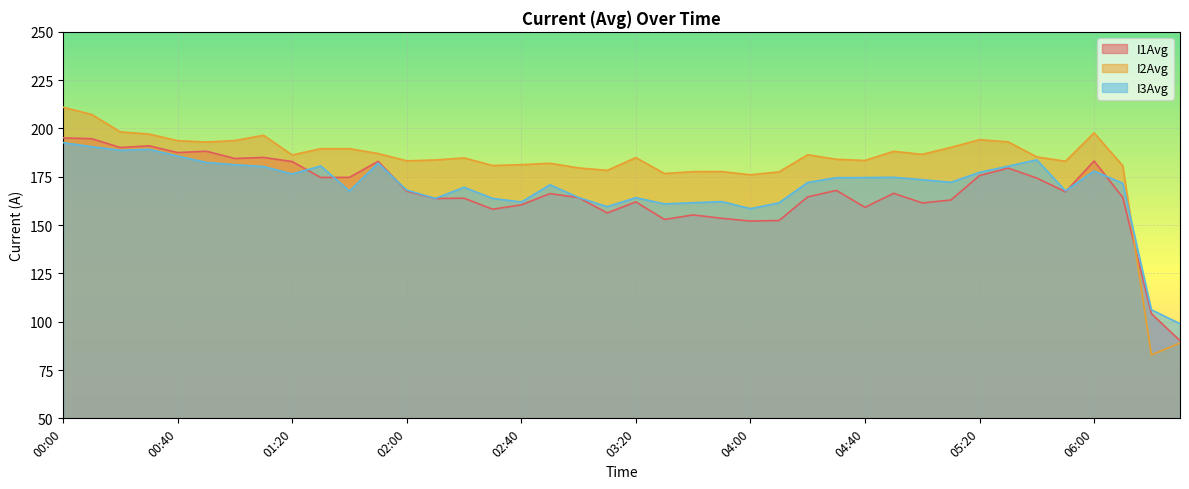

At which category does I2Avg reach its first local valley?

00:50